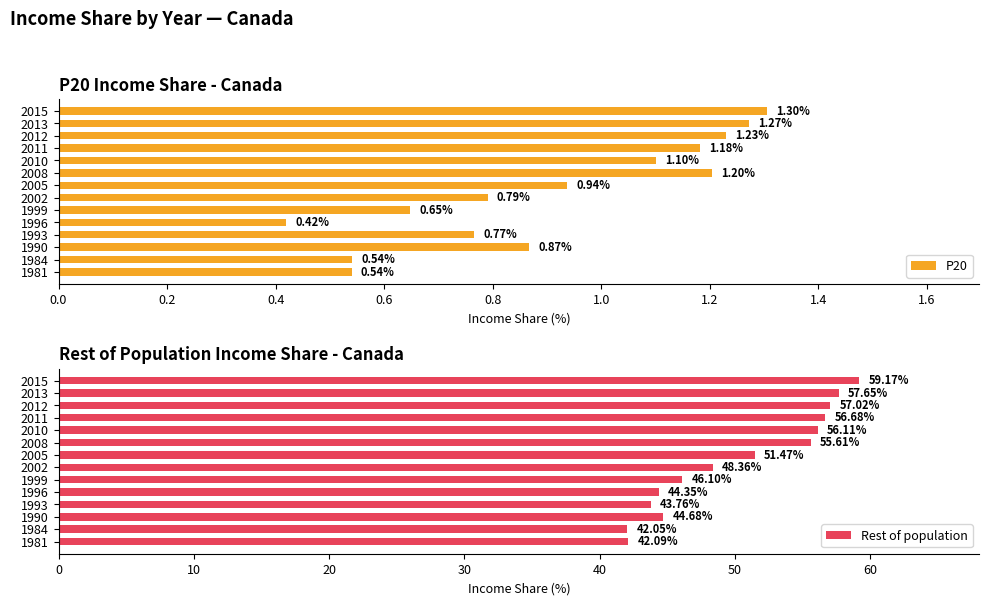

What is the sum of all P20 values?

12.8